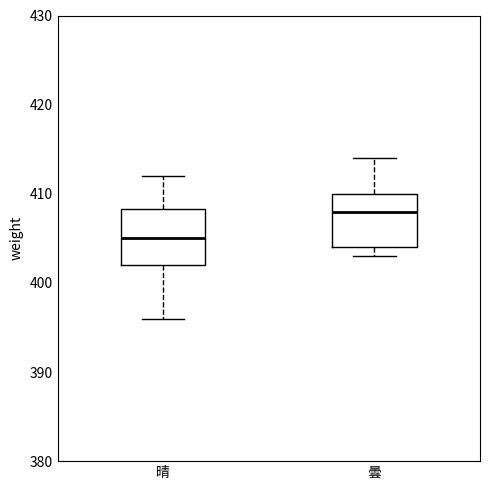

Reading left to right, read every box against the y-axis: the position of its median line, the range the box covers, and the ends of its whiskers. The values are not printed on the chart, so give them approximately, as read against the axis.

晴: median 405, box 402 to 408, whiskers 396 to 412
曇: median 408, box 404 to 410, whiskers 403 to 414